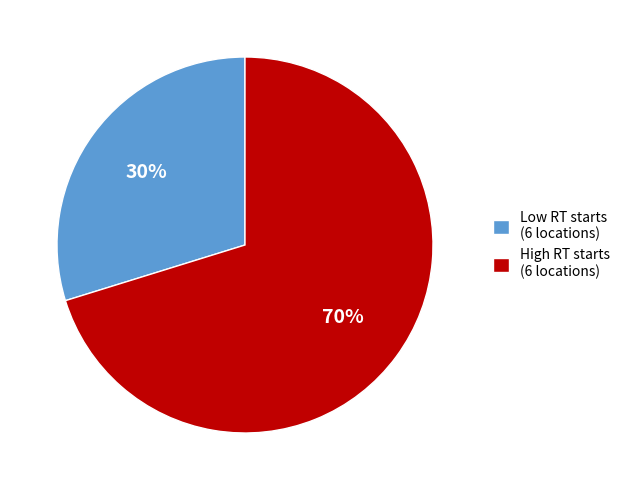

To the nearest percent, what is the combined percentage of Low RT starts (6 locations) and High RT starts (6 locations)?

100%